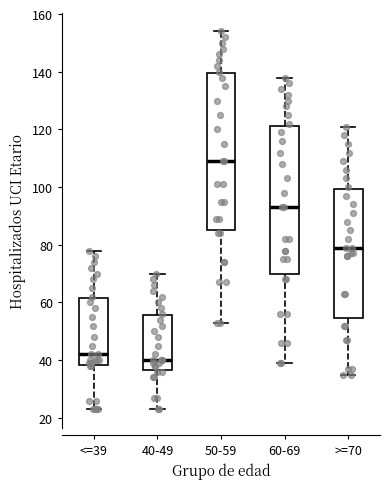

Reading left to right, transcribe this box plot: for each box, give where its median line is, the range the box spans, and where its two whiskers end, as read against the y-axis. The values are not printed on the chart, so give them approximately, as read against the axis.

<=39: median 42, box 38 to 62, whiskers 24 to 78
40-49: median 40, box 36 to 56, whiskers 24 to 70
50-59: median 110, box 86 to 140, whiskers 54 to 154
60-69: median 94, box 70 to 122, whiskers 40 to 138
>=70: median 80, box 54 to 100, whiskers 36 to 122